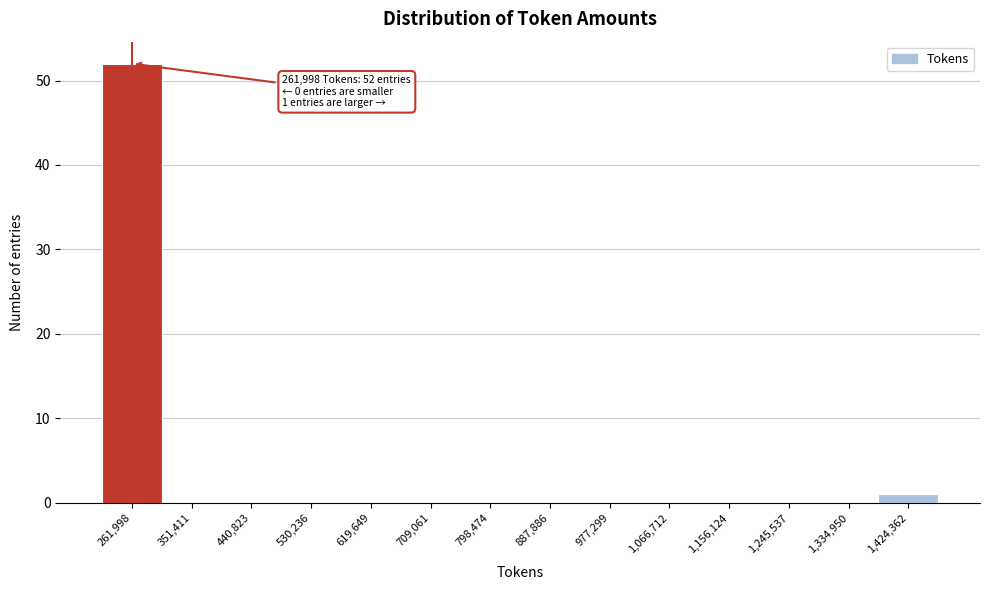

Reading right to left, extract all data points from this chart.

1,424,362=1	1,334,950=0	1,245,537=0	1,156,124=0	1,066,712=0	977,299=0	887,886=0	798,474=0	709,061=0	619,649=0	530,236=0	440,823=0	351,411=0	261,998=52